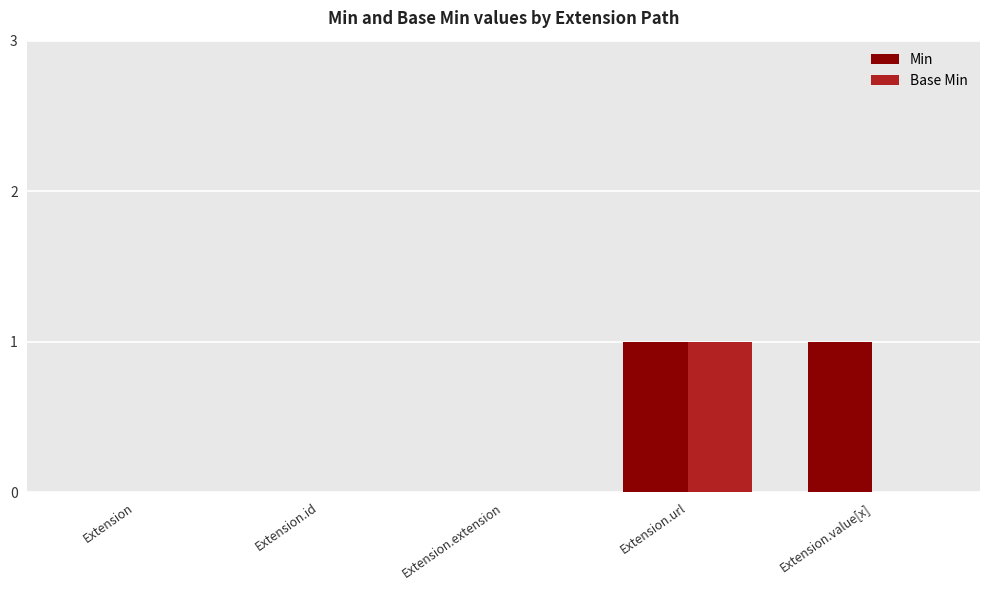

What is the total value across all series at Extension.url?

2